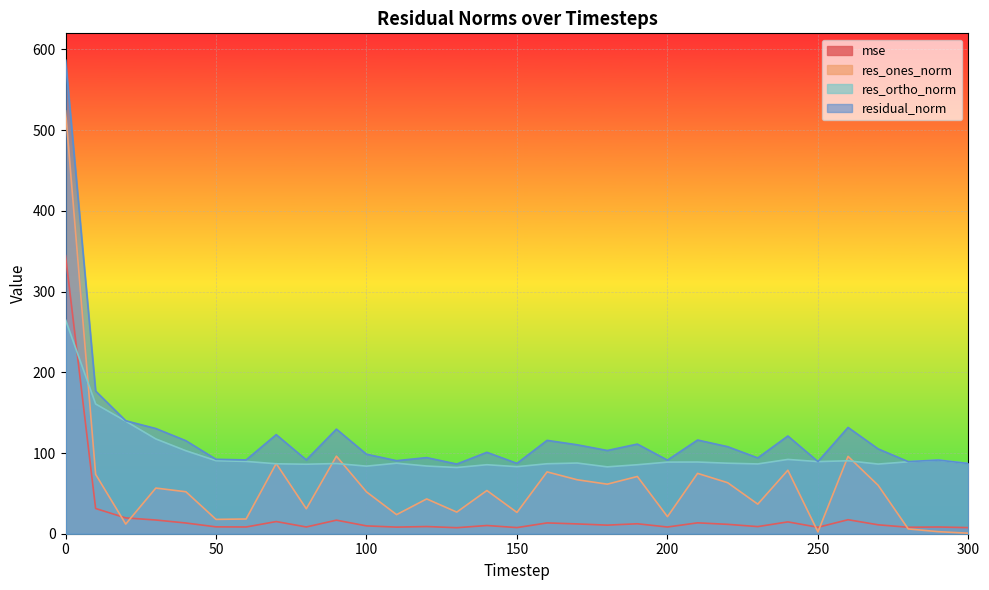

Reading right to left, transcribe all the data shown in this chart.

mse: 300=7.6	290=8.3	280=8.0	270=11.0	260=17.4	250=8.0	240=14.7	230=8.8	220=11.6	210=13.5	200=8.3	190=12.3	180=10.6	170=12.1	160=13.4	150=7.6	140=10.2	130=7.5	120=8.9	110=8.2	100=9.7	90=16.8	80=8.4	70=15.1	60=8.4	50=8.5	40=13.3	30=17.0	20=19.6	10=31.2	0=344.6
res_ones_norm: 300=0.6	290=2.5	280=5.9	270=60.0	260=95.8	250=2.3	240=78.7	230=36.7	220=63.2	210=74.8	200=21.1	190=70.9	180=61.4	170=66.9	160=76.6	150=26.4	140=53.5	130=26.8	120=43.1	110=23.7	100=51.8	90=96.1	80=30.9	70=87.0	60=18.3	50=17.7	40=52.0	30=56.6	20=12.0	10=73.5	0=523.8
res_ortho_norm: 300=87.0	290=91.2	280=89.1	270=86.3	260=90.4	250=89.4	240=92.1	230=86.5	220=87.4	210=88.8	200=88.7	190=85.5	180=82.8	170=87.6	160=86.7	150=83.1	140=85.5	130=82.1	120=83.9	110=87.4	100=83.7	90=87.0	80=86.1	70=86.7	60=89.6	50=90.5	40=102.8	30=117.4	20=139.5	10=160.7	0=265.0
residual_norm: 300=87.0	290=91.3	280=89.3	270=105.1	260=131.7	250=89.4	240=121.1	230=93.9	220=107.8	210=116.1	200=91.2	190=111.1	180=103.1	170=110.2	160=115.7	150=87.2	140=100.9	130=86.3	120=94.3	110=90.5	100=98.5	90=129.6	80=91.5	70=122.8	60=91.4	50=92.2	40=115.2	30=130.4	20=140.0	10=176.8	0=587.0